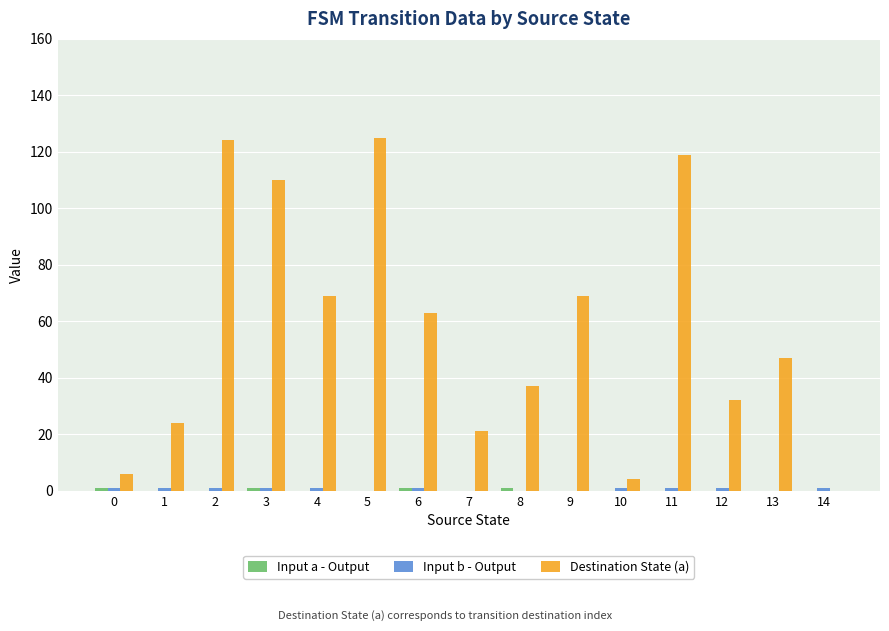

The value of Destination State (a) at 11 is 119. True or false?

True